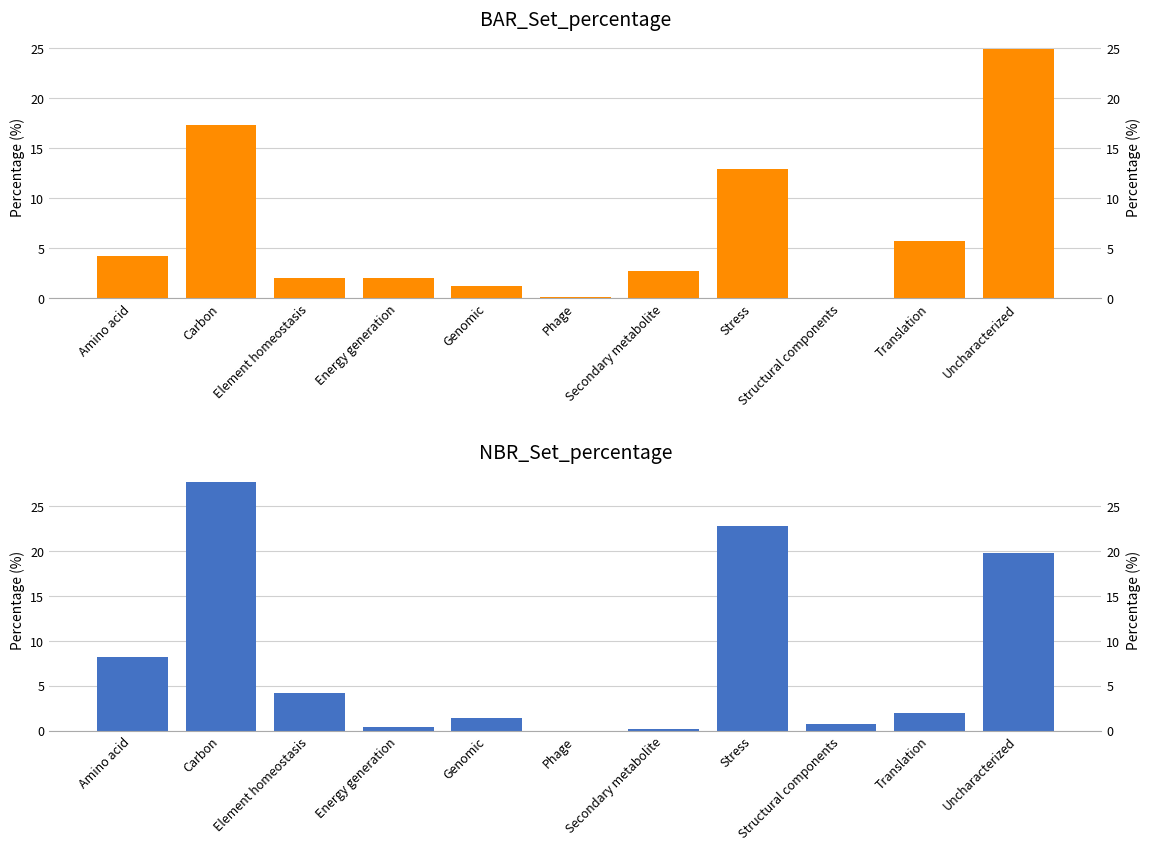

What is the difference between the highest and lowest values at Genomic?

0.1